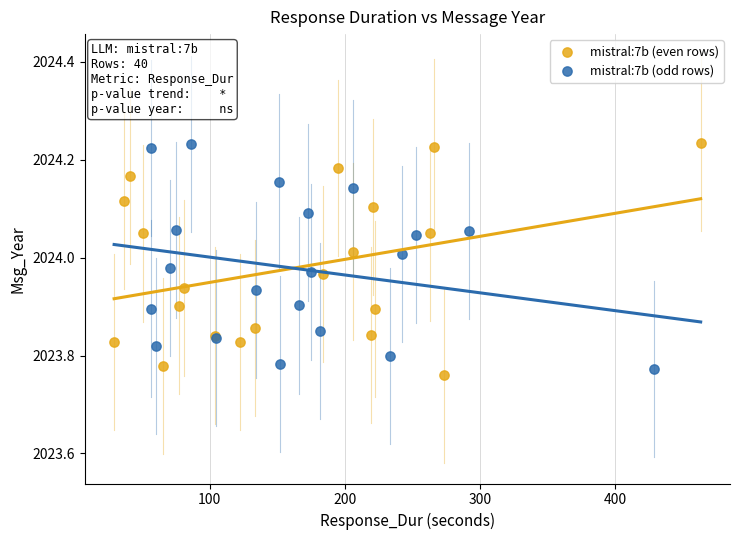

Which series contains the lowest Y value?

mistral:7b (even rows)